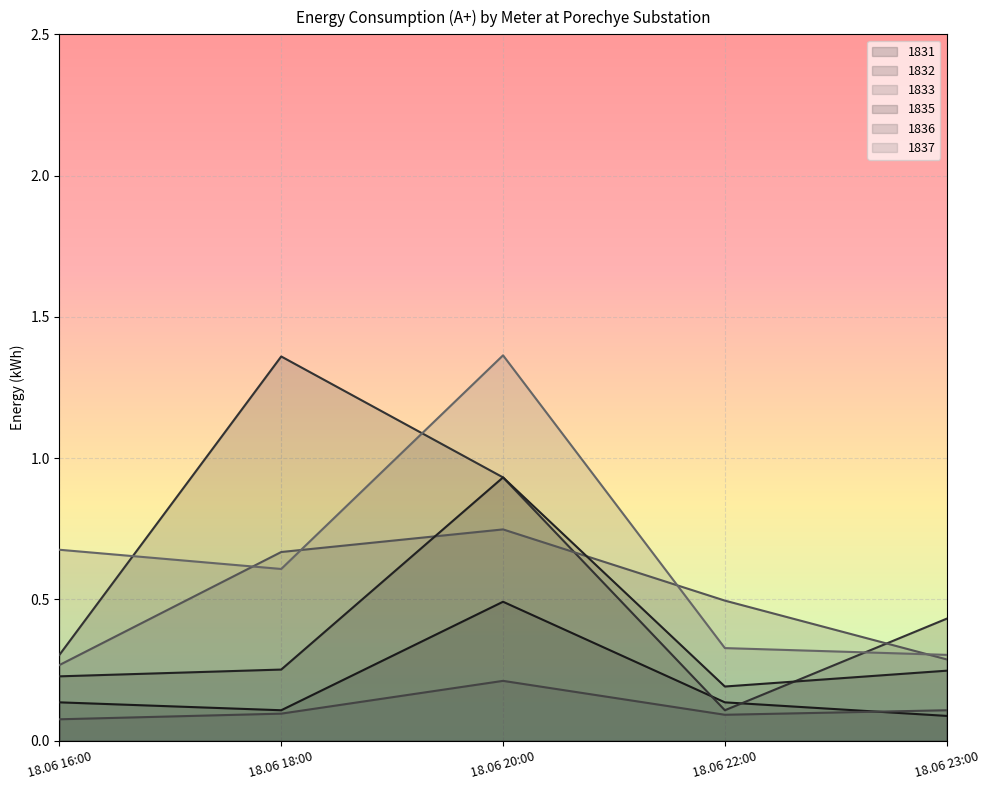

List the series in order of their peak value, highest first.

1837, 1832, 1835, 1833, 1831, 1836